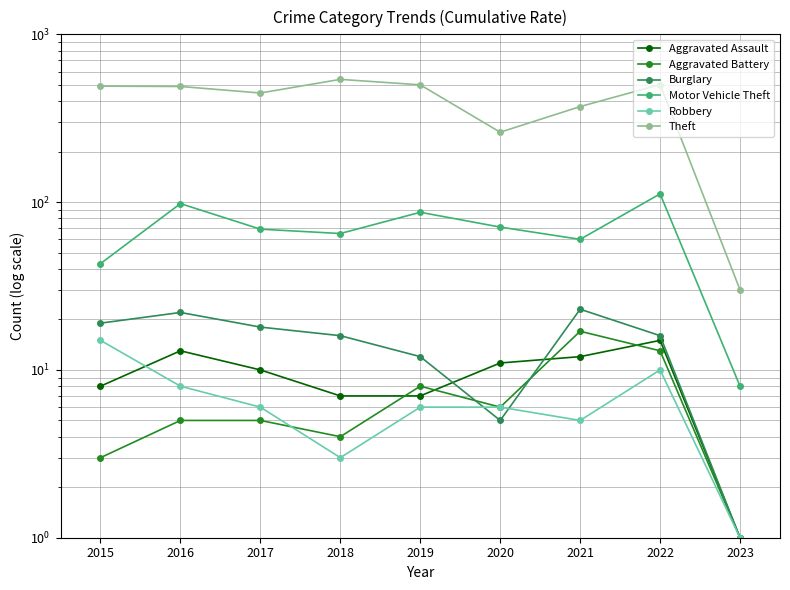

True or false: Motor Vehicle Theft and Burglary cross at least once.

False